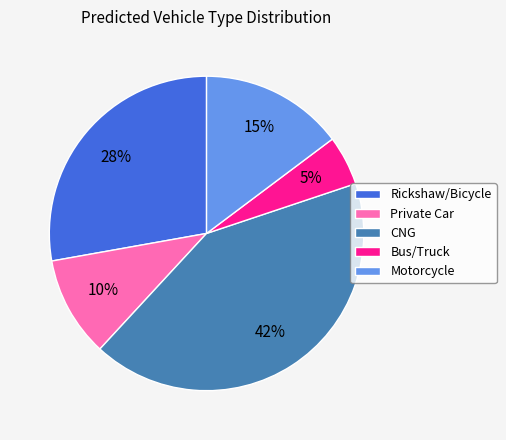

Do Rickshaw/Bicycle and Motorcycle together represent more than half of the pie?

No